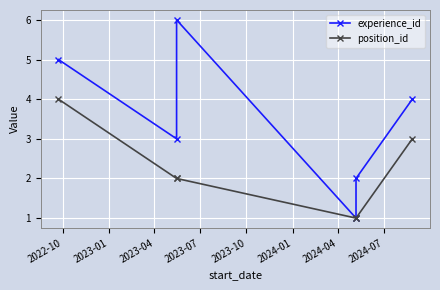

How many series are shown in this chart?

2